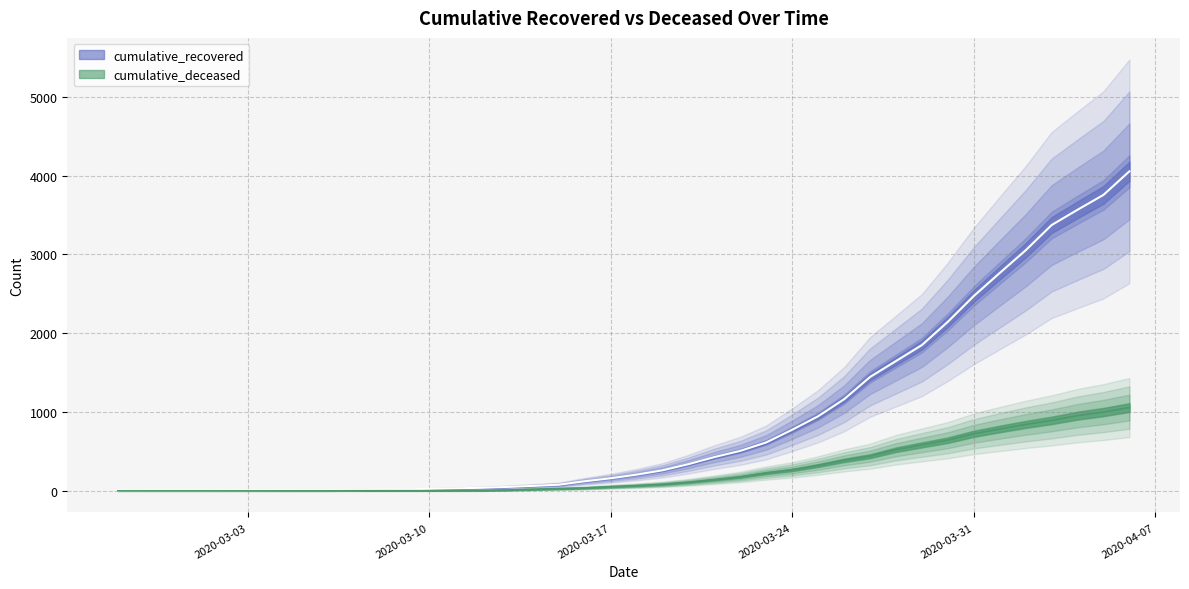

What is the sum of all cumulative_deceased values?

10389